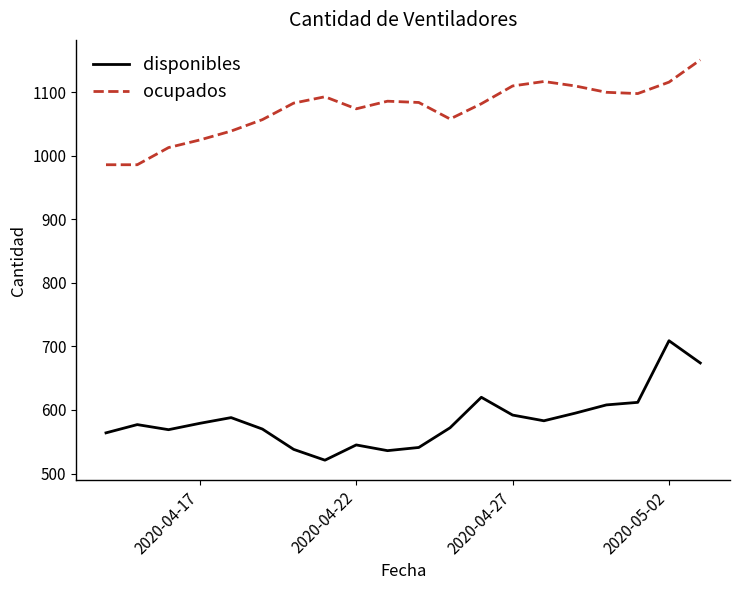

What are all the series names shown in the legend?

disponibles, ocupados